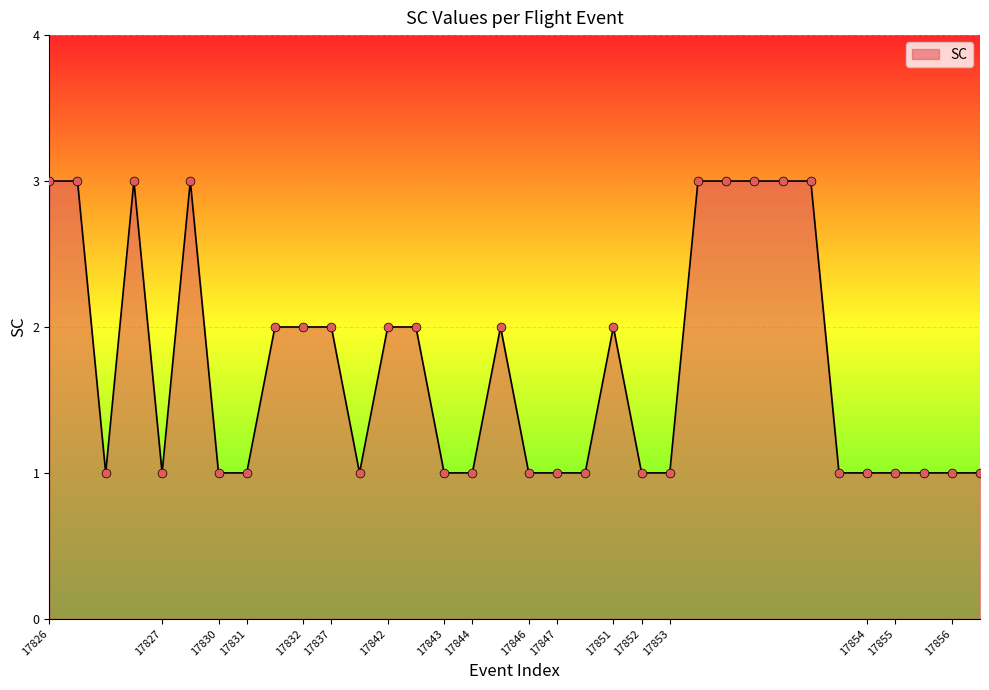

What is the greatest value displayed?

3